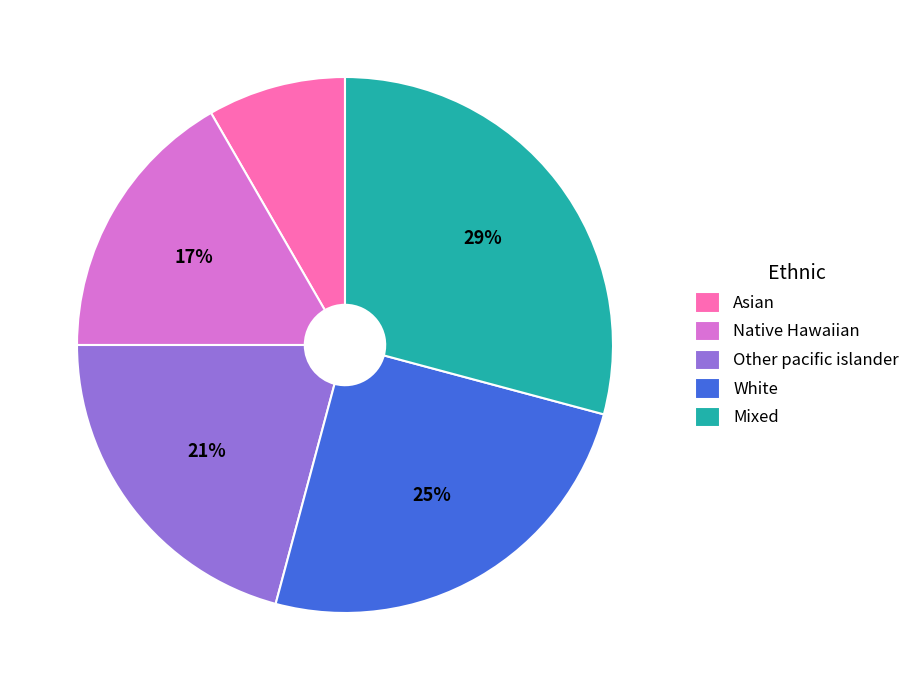

How many slices are in this pie chart?

5